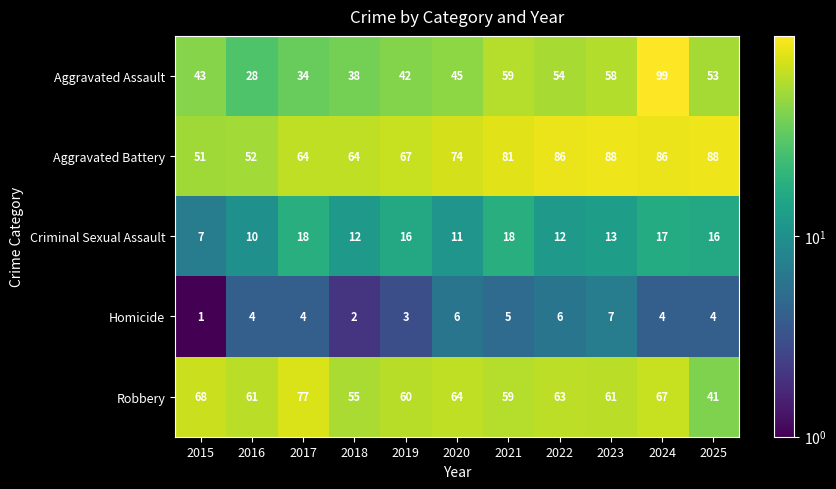

What is the spread (max minus min) of values at 2021?

76